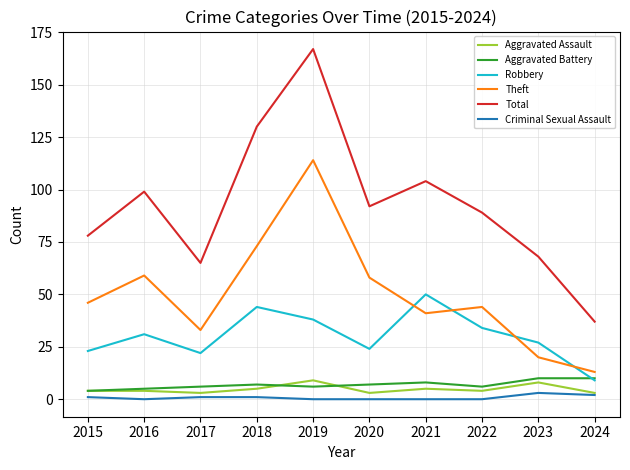

What is the total value across all series at 2021?

208